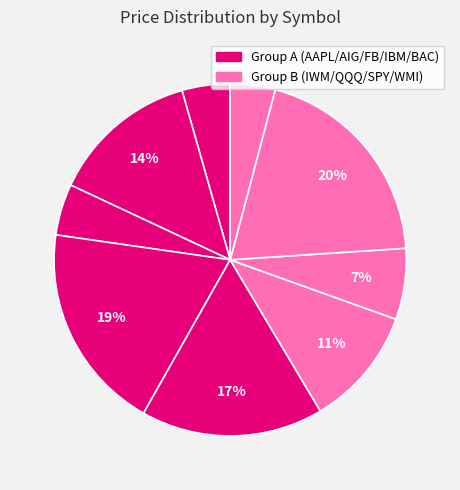

How many slices are in this pie chart?

9